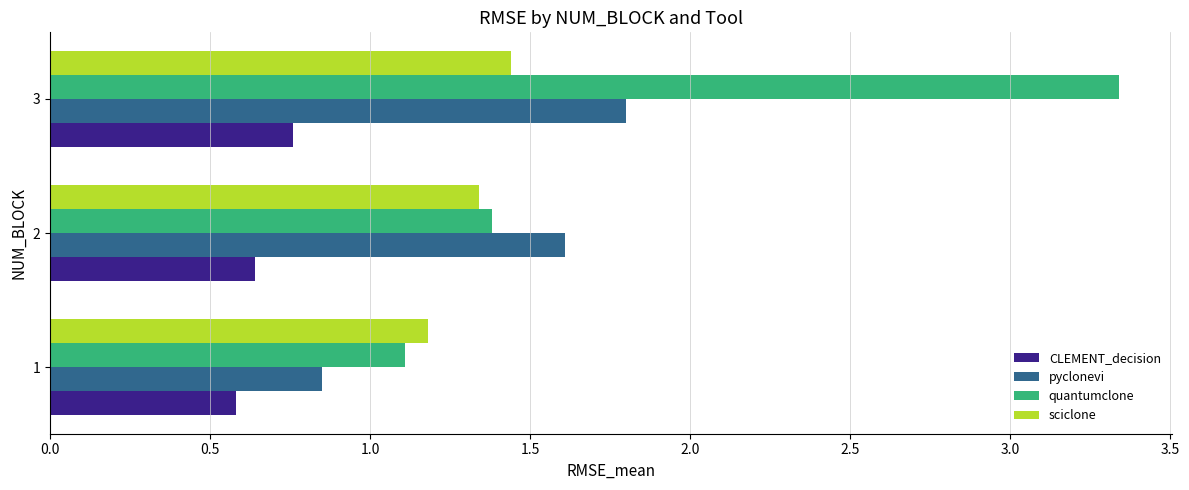

Between 2 and 3, which series saw the biggest shift?

quantumclone